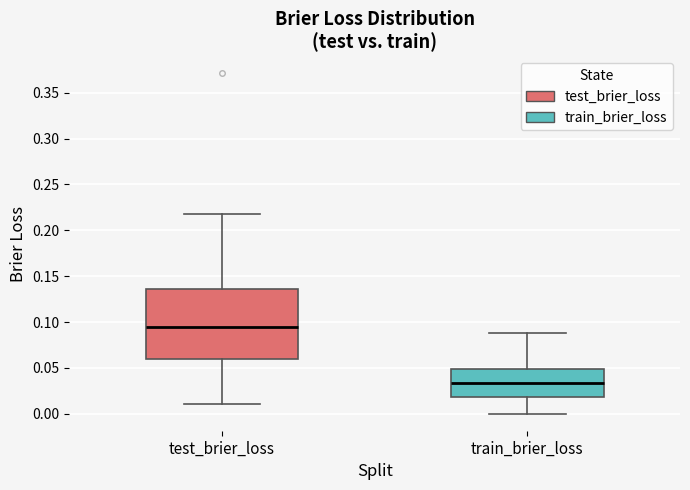

Reading left to right, transcribe this box plot: for each box, give where its median line is, the range the box spans, and where its two whiskers end, as read against the y-axis. The values are not printed on the chart, so give them approximately, as read against the axis.

test_brier_loss: median 0.095, box 0.060 to 0.135, whiskers 0.010 to 0.215
train_brier_loss: median 0.035, box 0.020 to 0.050, whiskers 0.000 to 0.090